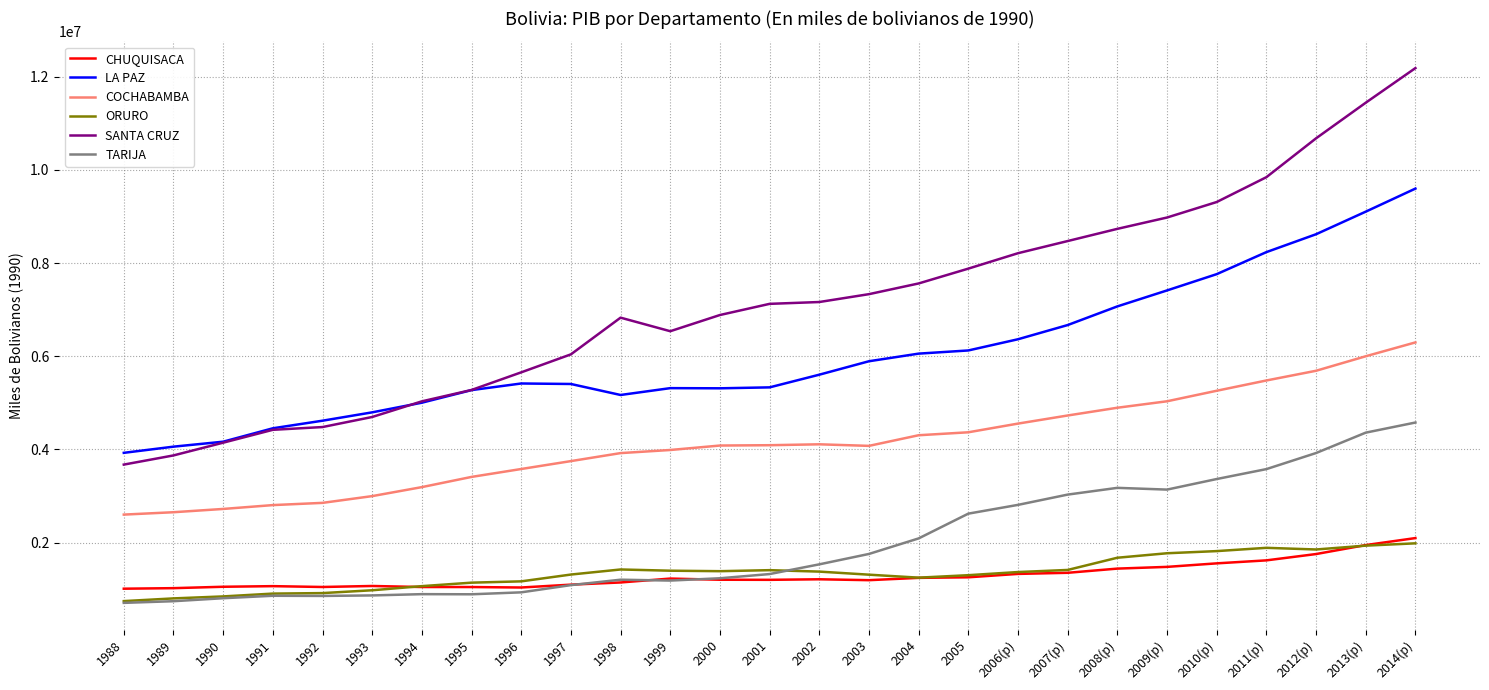

What are all the series names shown in the legend?

CHUQUISACA, LA PAZ, COCHABAMBA, ORURO, SANTA CRUZ, TARIJA